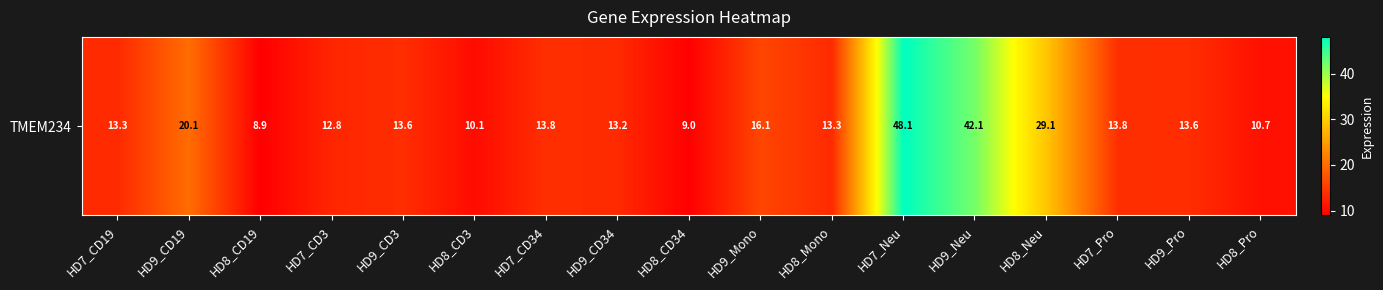

What is the ratio of the value at HD7_Pro to the value at HD9_Mono?

0.9